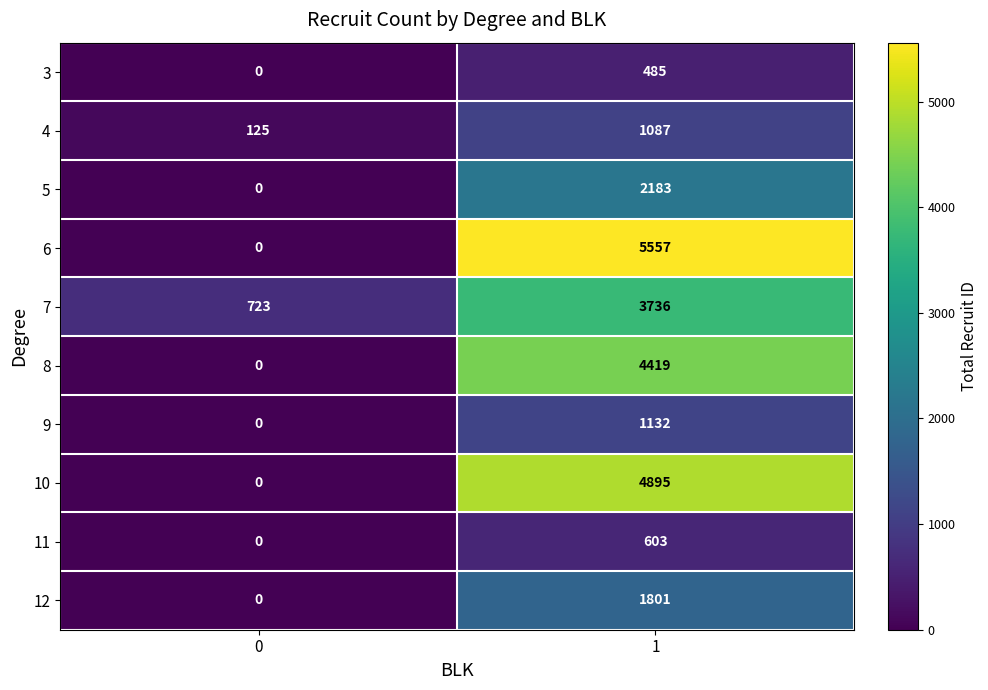

List the series in order of their peak value, lowest first.

3, 11, 4, 9, 12, 5, 7, 8, 10, 6